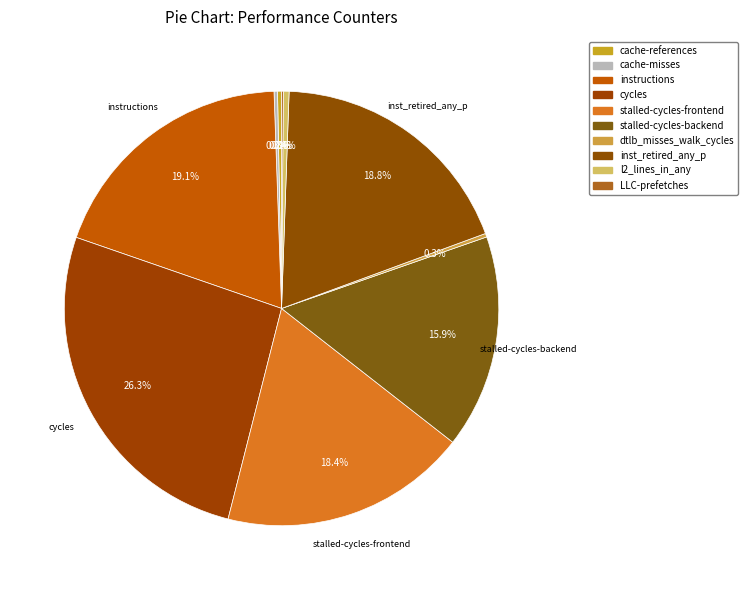

To the nearest percent, what is the difference between the dtlb_misses_walk_cycles and stalled-cycles-frontend slice percentages?

18%